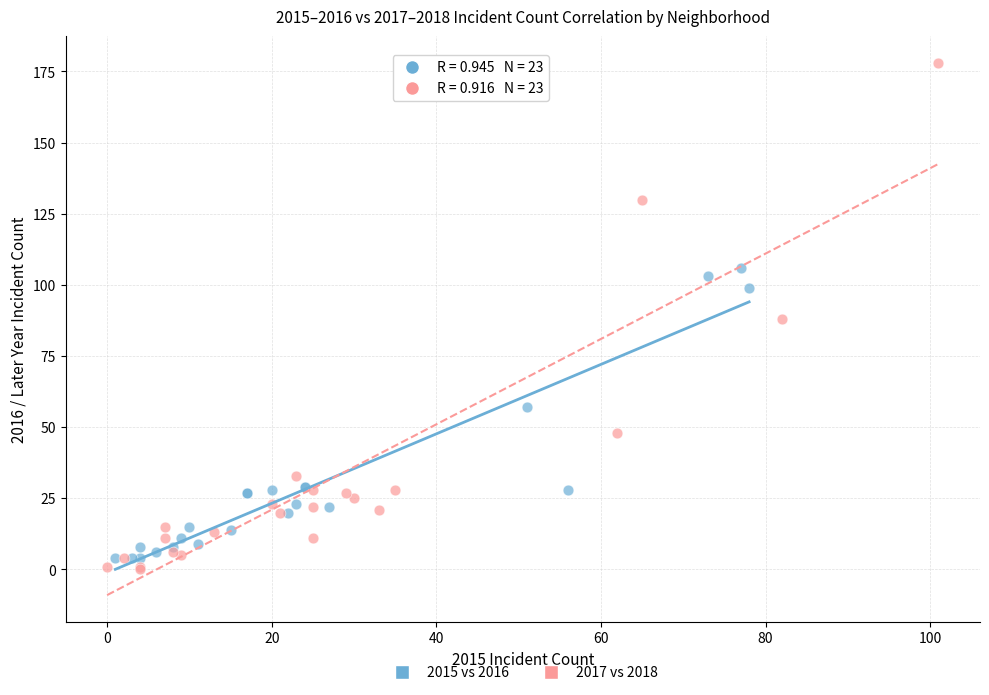

Which series reaches the maximum Y coordinate?

2017 vs 2018